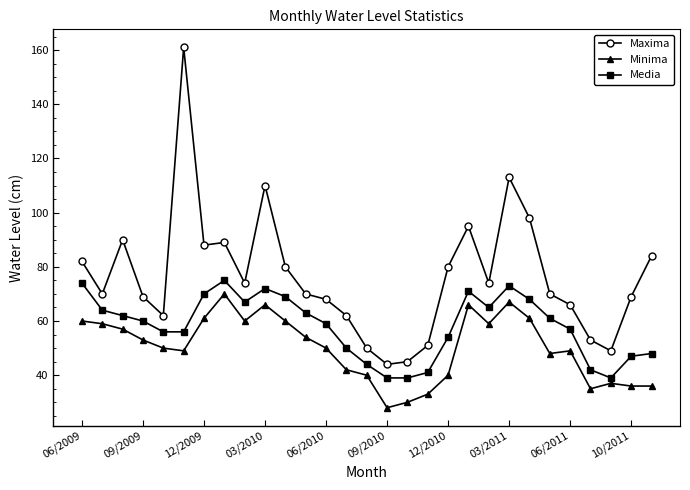

Which series has the widest spread of values?

Maxima